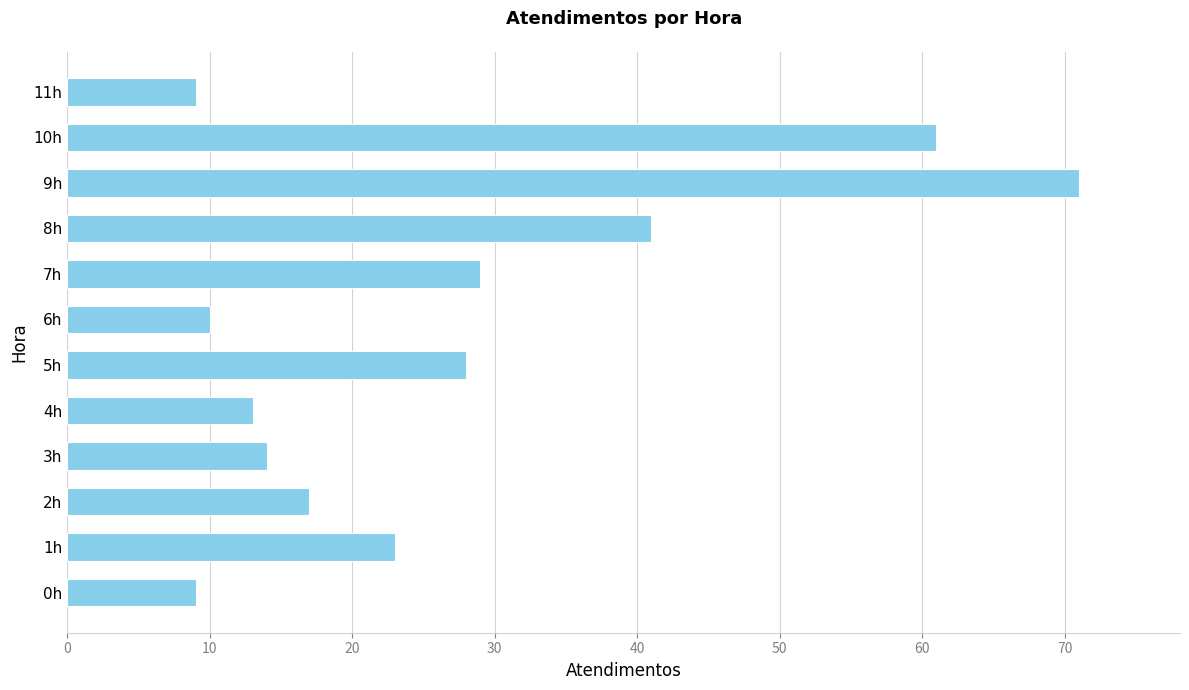

Count the number of data series in this chart.

1